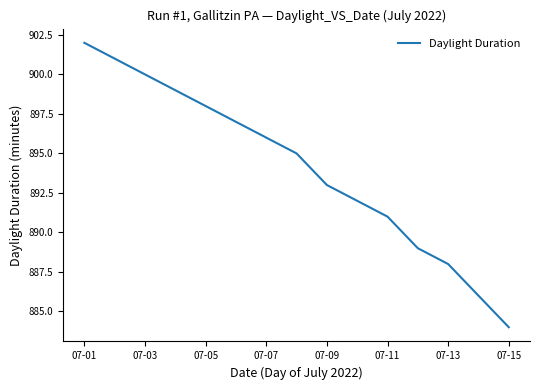

What is the sum of all values?

13411